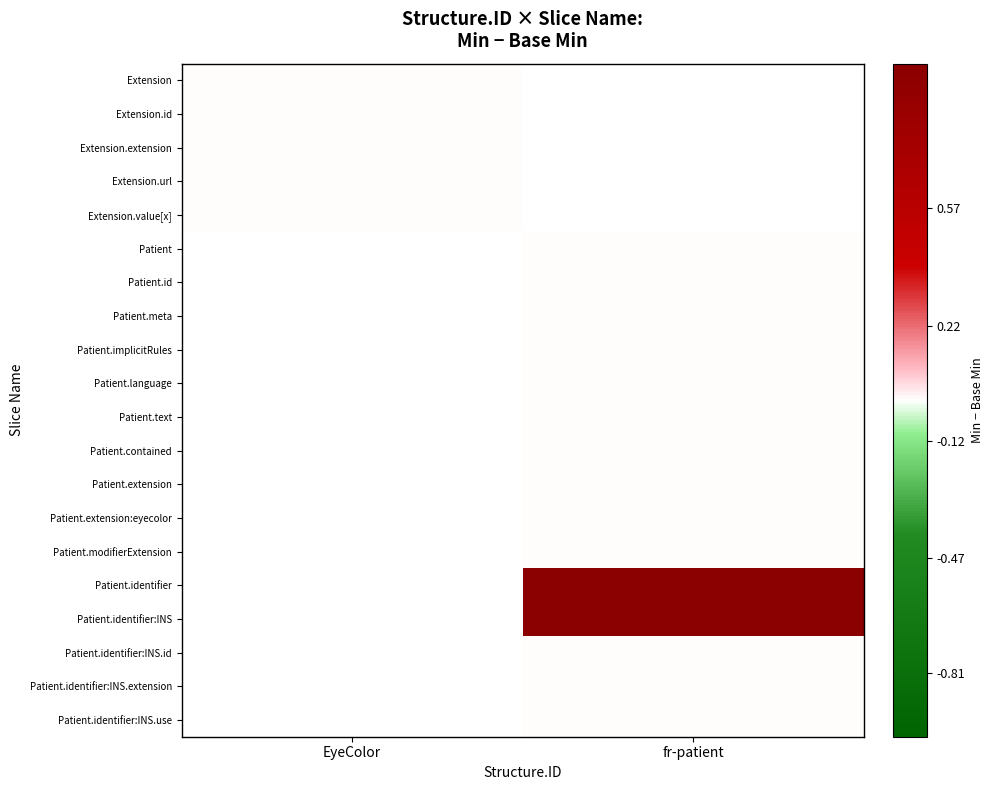

Is it true that Patient.modifierExtension equals 0.0 at fr-patient?

True